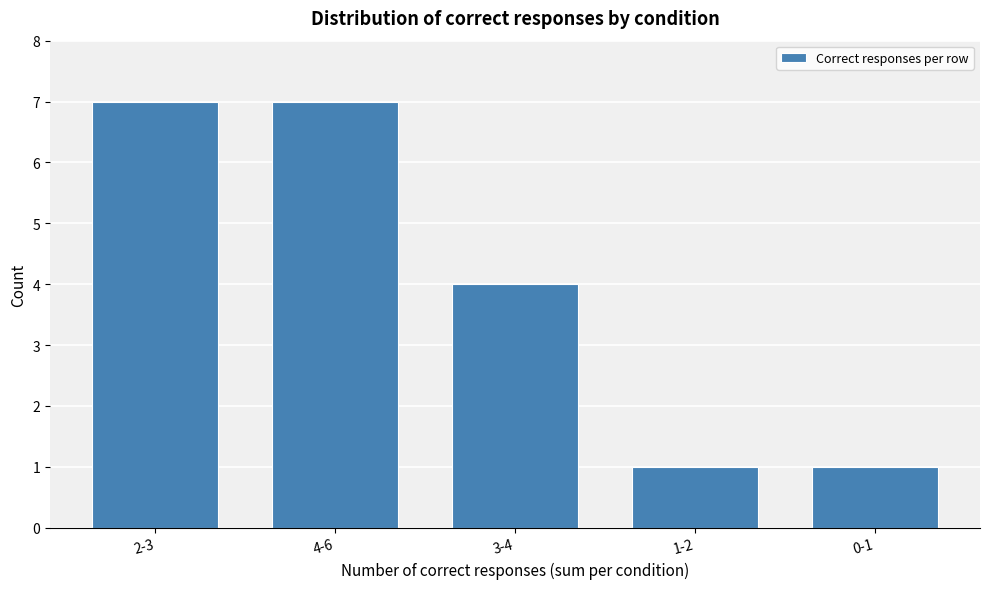

Reading left to right, what are all the values shown in this chart?

7	7	4	1	1